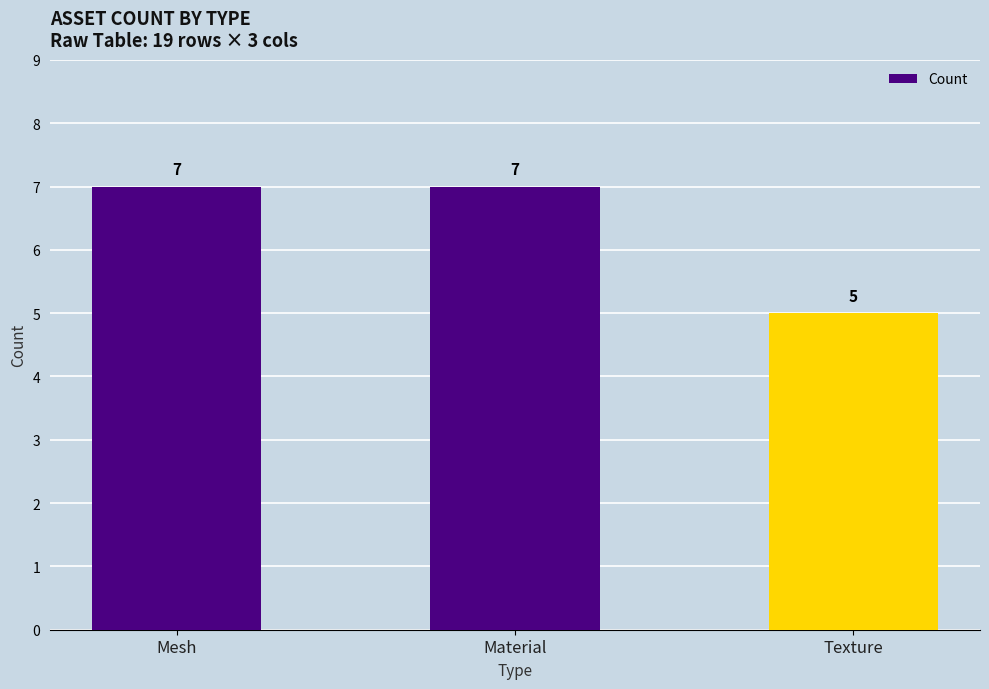

What is the smallest value displayed?

5